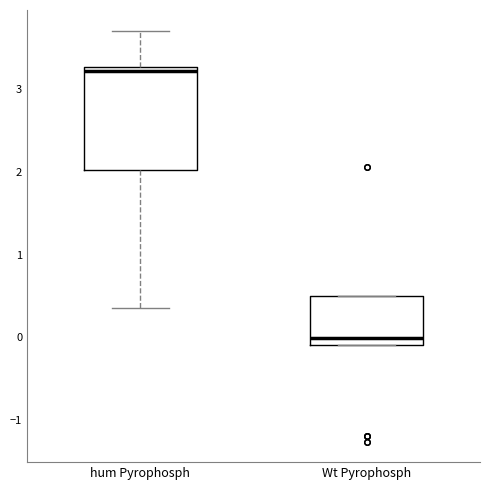

Where does the upper whisker of the box for hum Pyrophosph end on the y-axis? The values are not printed on the chart, so give them approximately, as read against the axis.

3.7